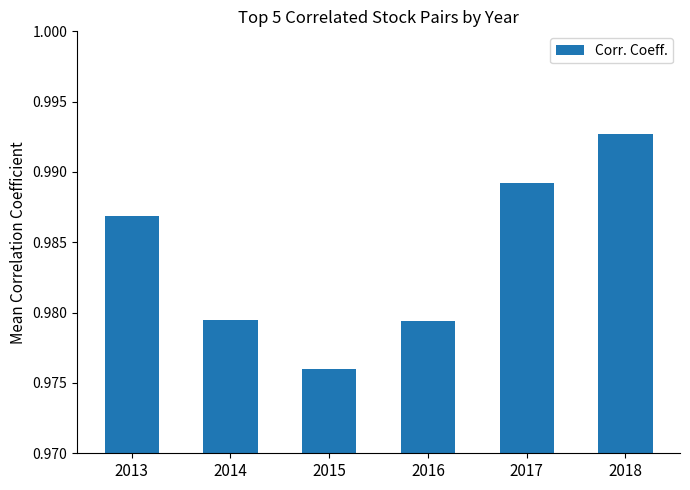

At which category does the chart reach its minimum across all series?

2015